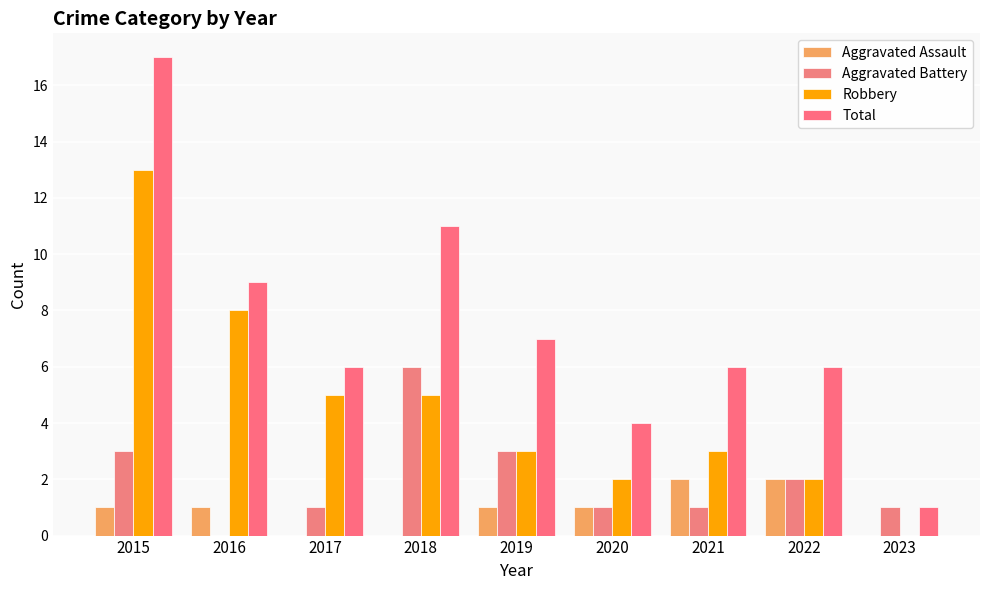

Is the value of Aggravated Assault at 2019 greater than the value of Total at 2016?

No